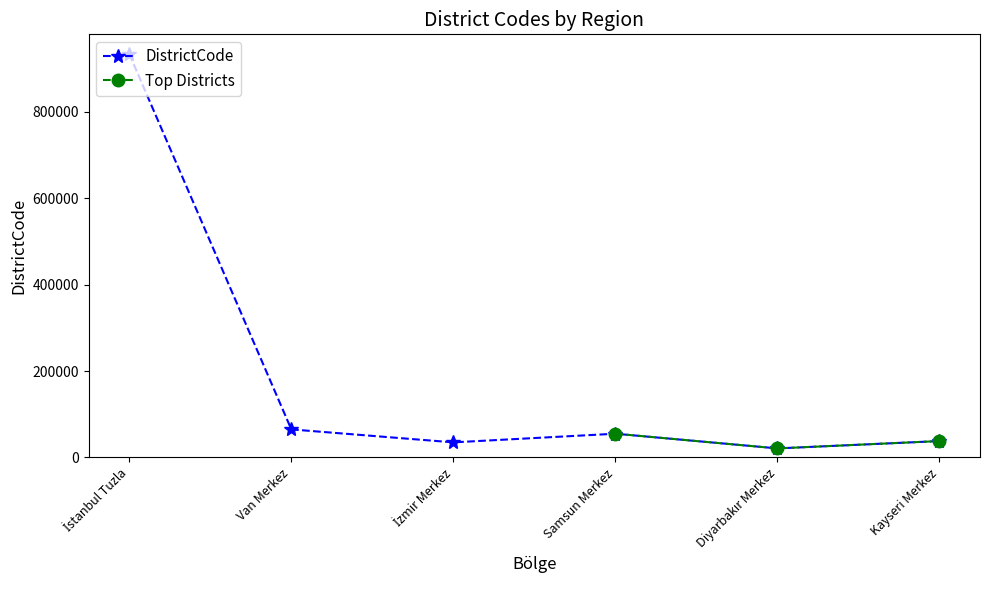

Where is the first local maximum for DistrictCode?

Samsun Merkez